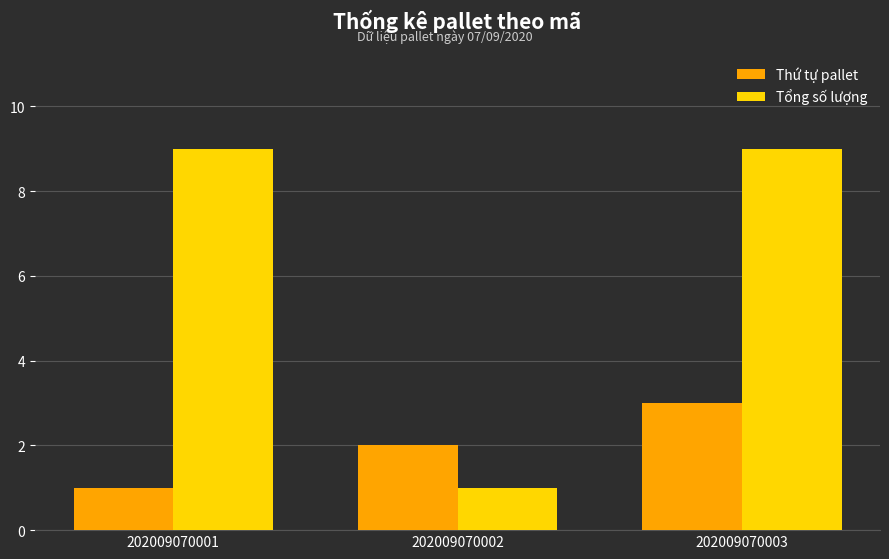

The Thứ tự pallet series shows 3 at 202009070003. True or false?

True